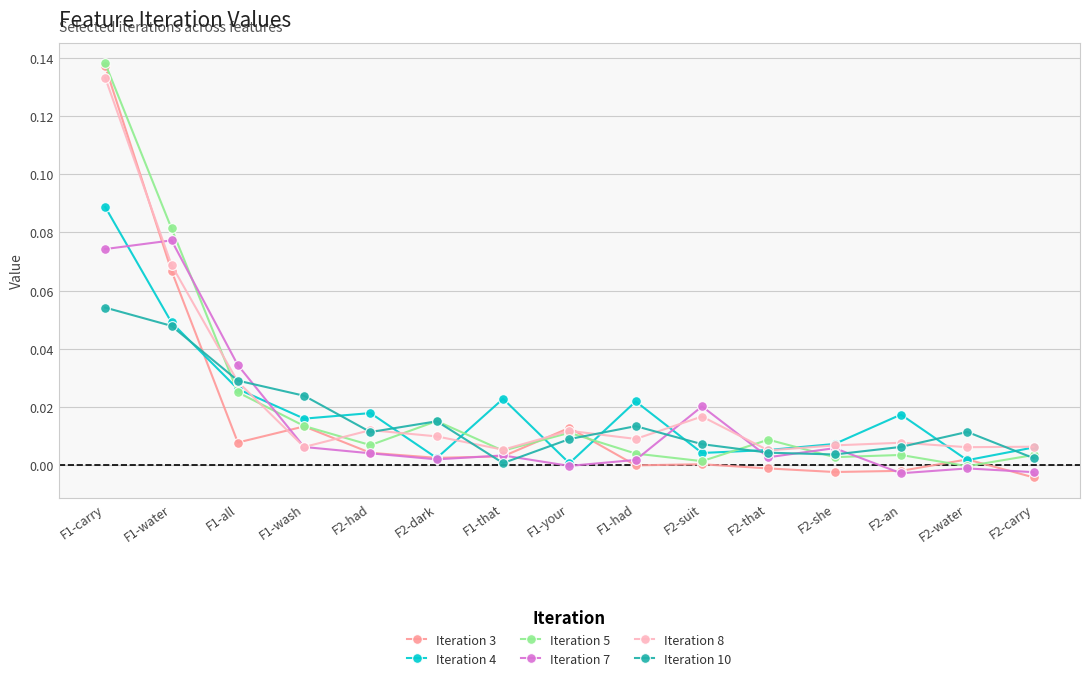

True or false: Iteration 10 has a value of 0.0 at F2-that.

True